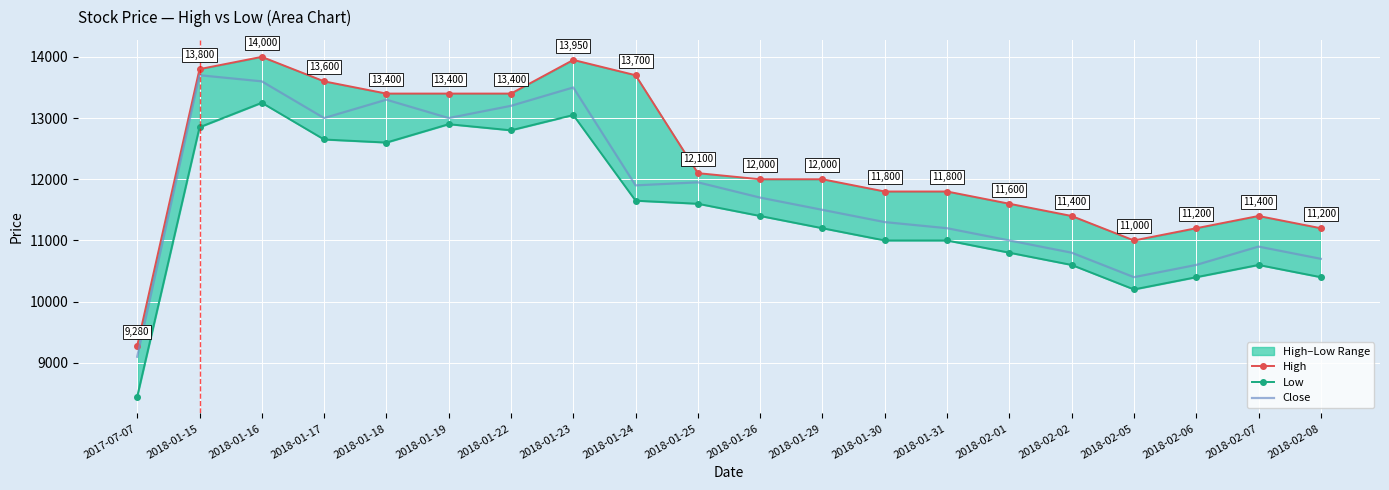

What is the greatest value displayed?

14000